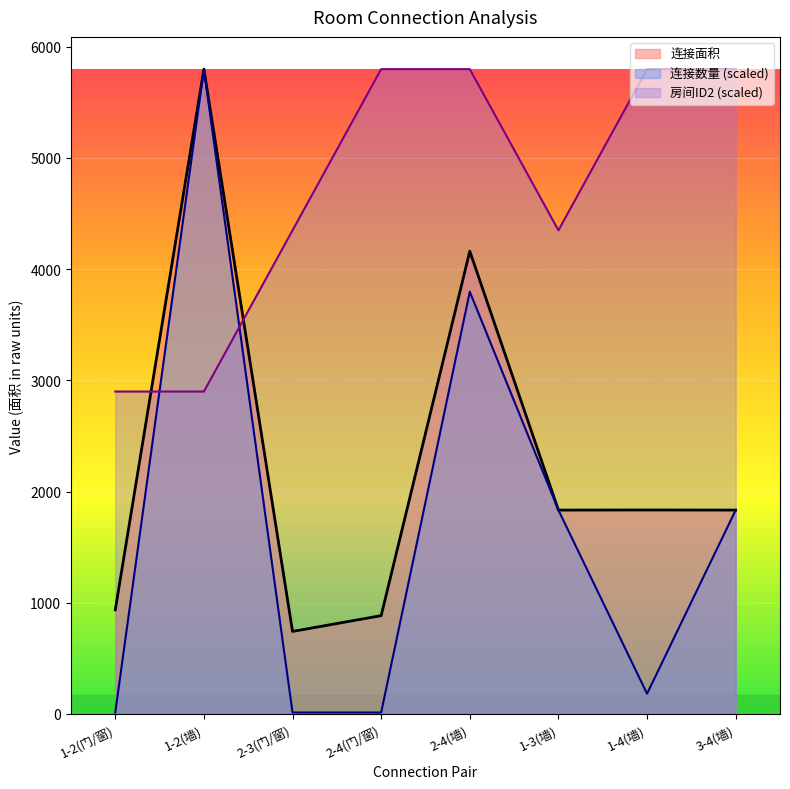

What are all the series names shown in the legend?

连接面积, 连接数量 (scaled), 房间ID2 (scaled)